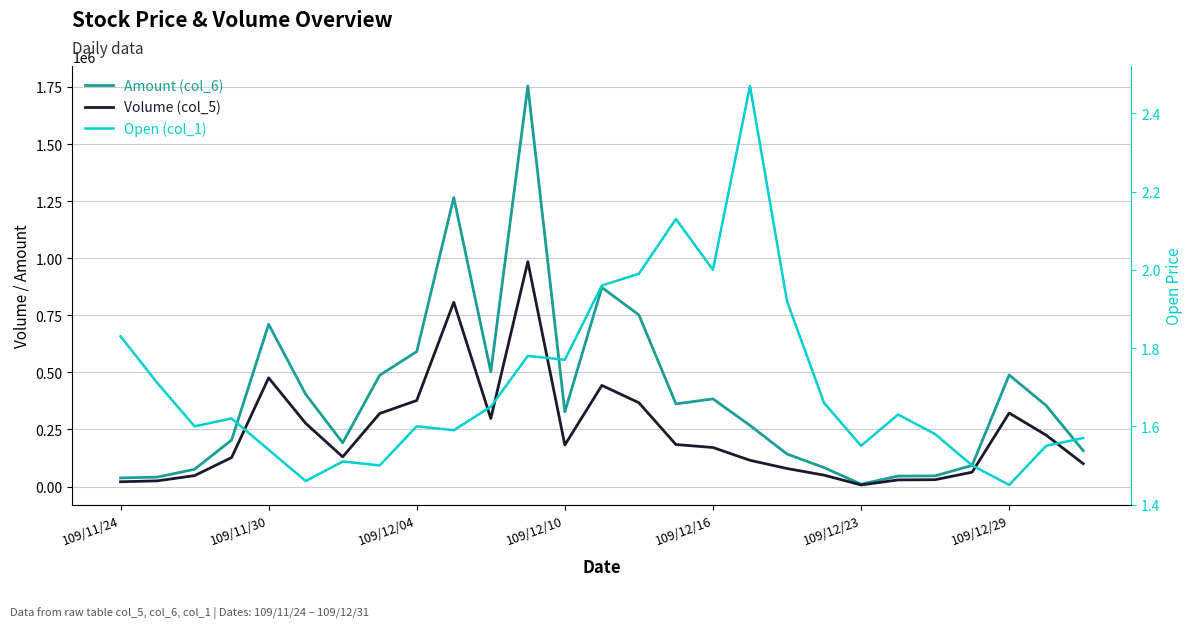

What is the approximate value of Open (col_1) at 9?

1.6